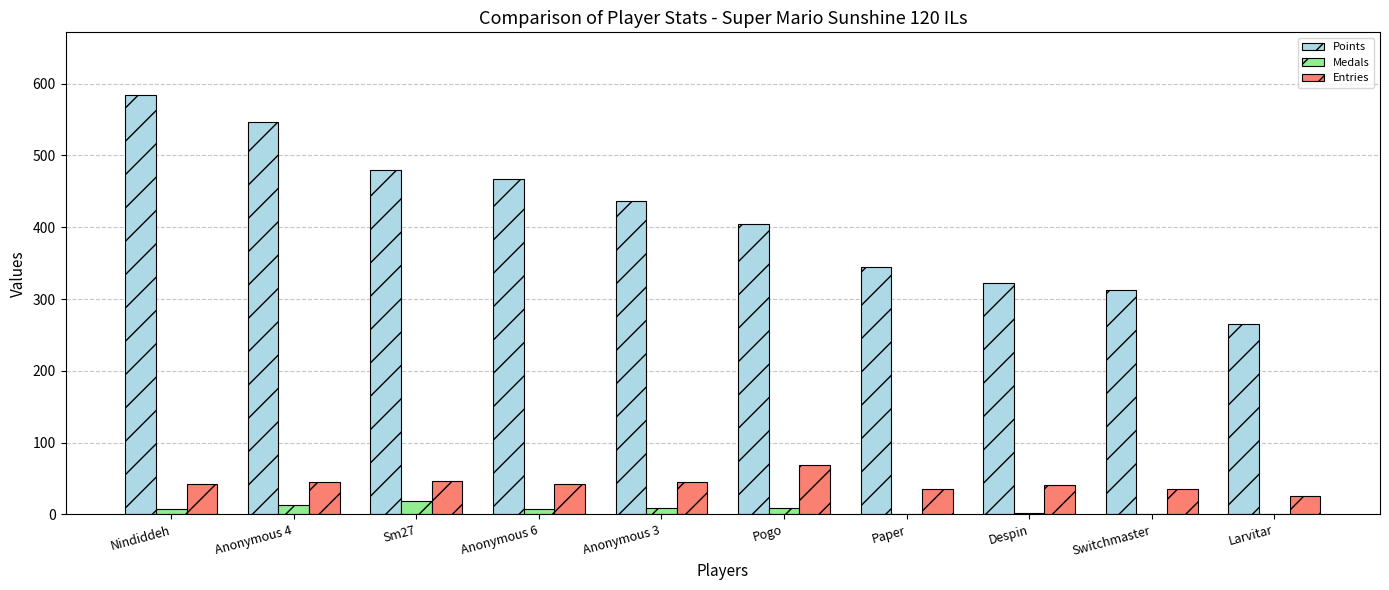

Which series has the widest spread of values?

Points